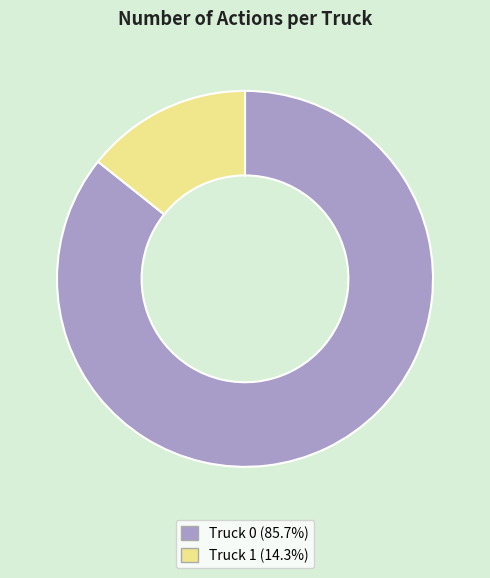

Which slice is the largest?

Truck 0